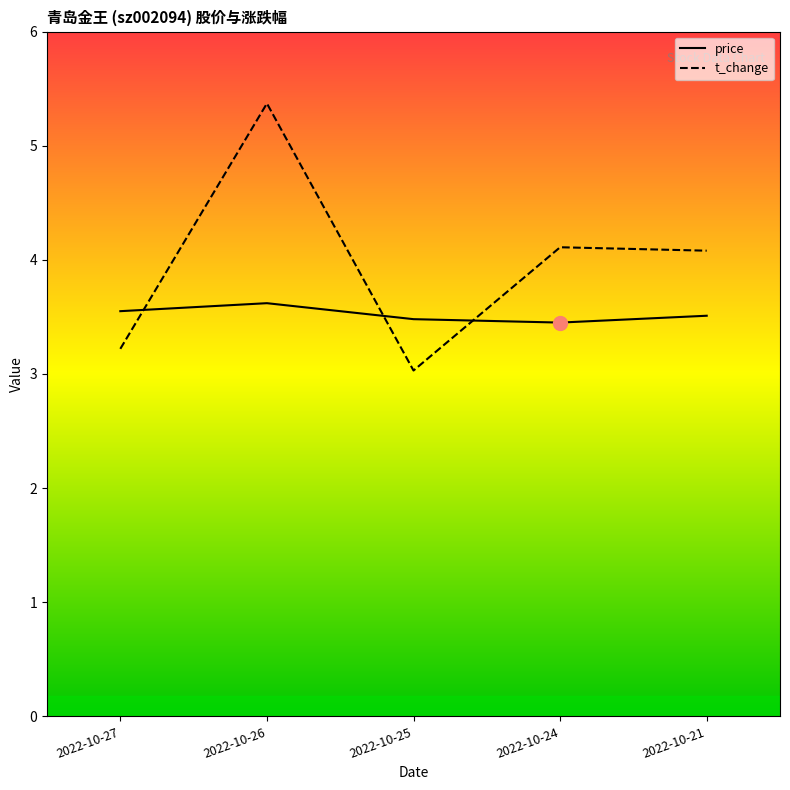

At which category is the sum across all series the highest?

2022-10-26